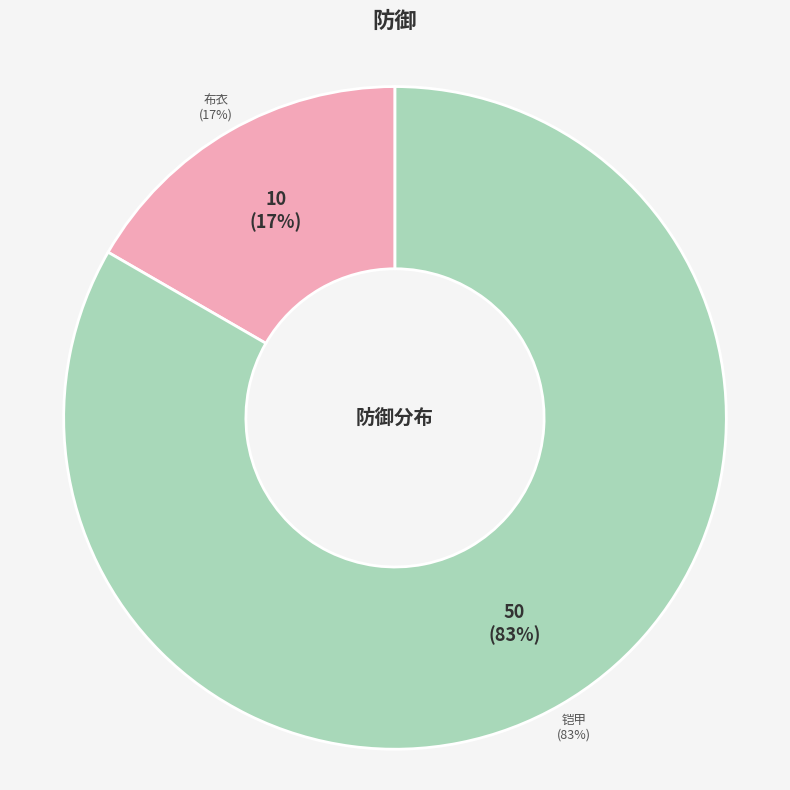

Combined, what portion of the pie is 铠甲 and 布衣?

100.0%